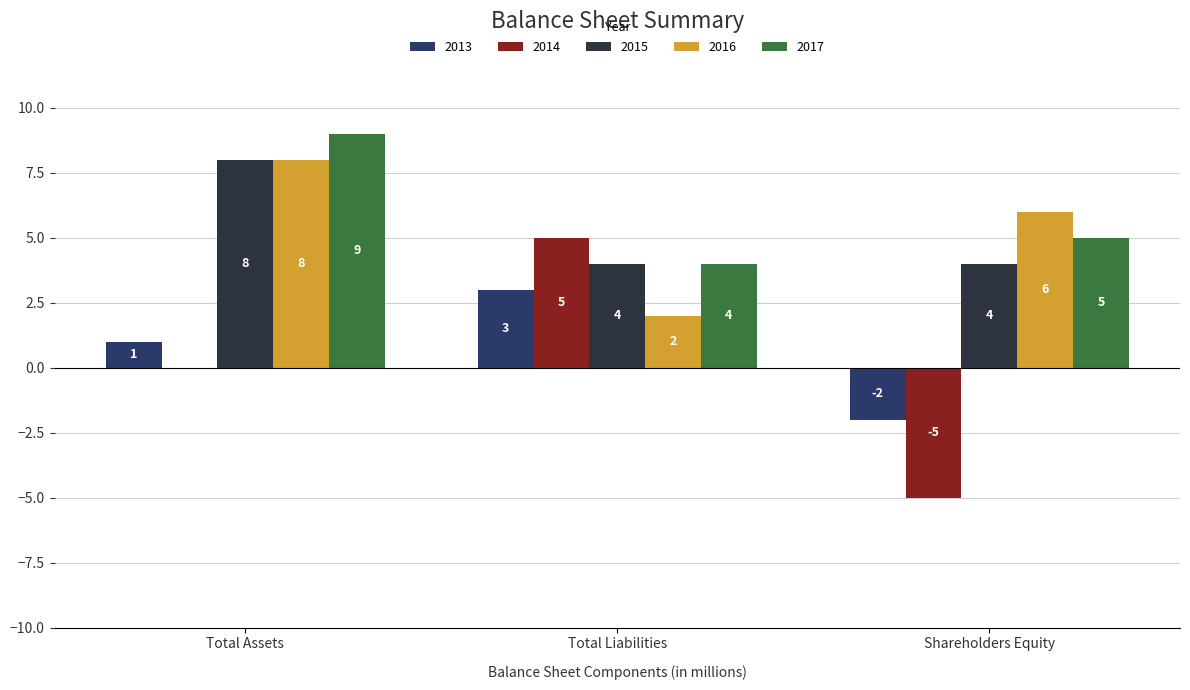

What is the sum of the 2014 values at Total Liabilities and Total Assets?

5